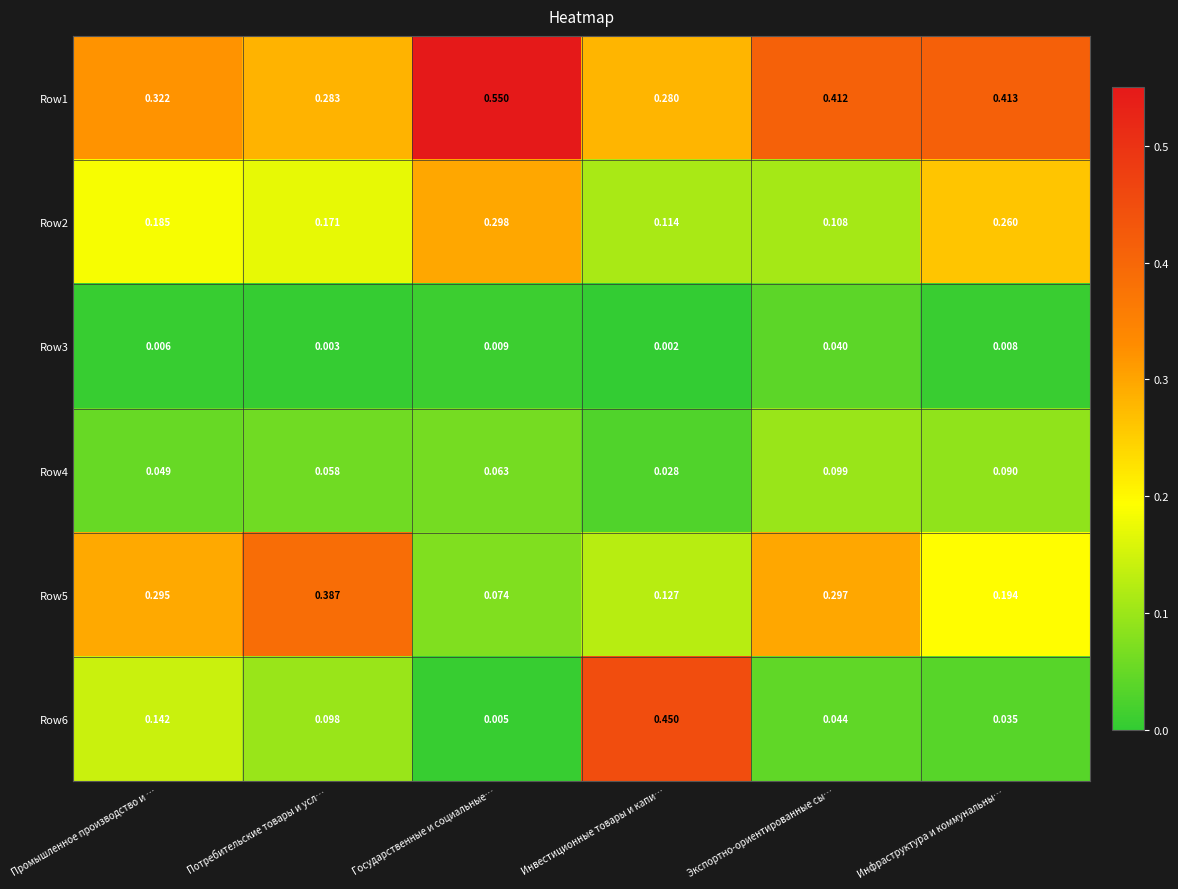

What is the total value across all series at Экспортно-ориентированные сы…?

1.0